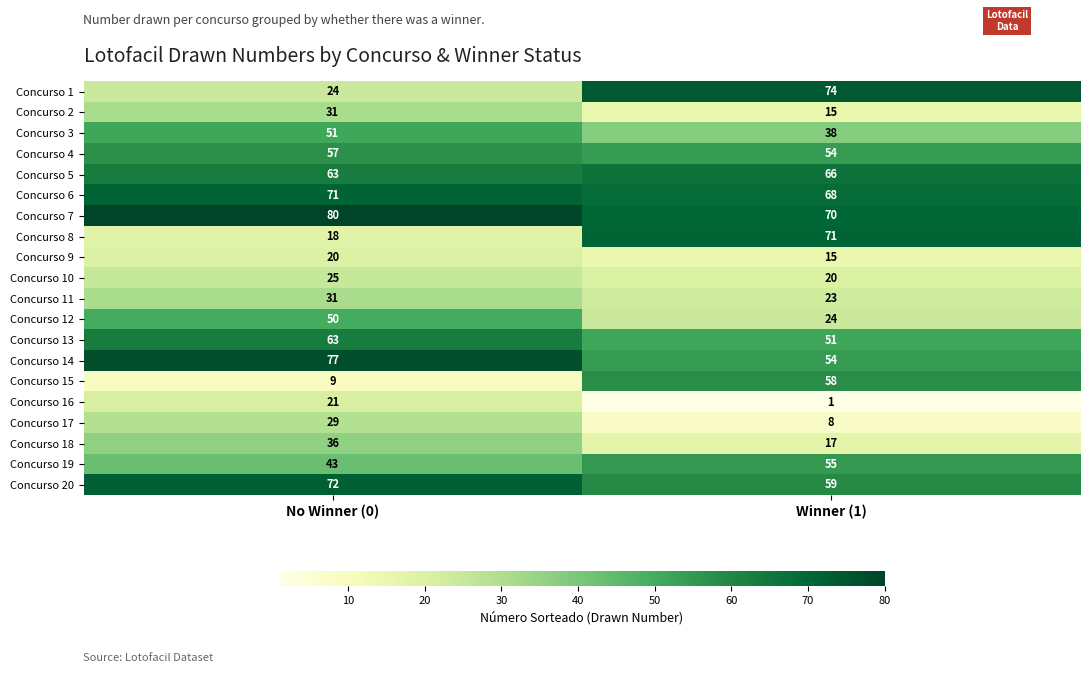

Which category has the lowest value in the Concurso 4 series?

Winner (1)